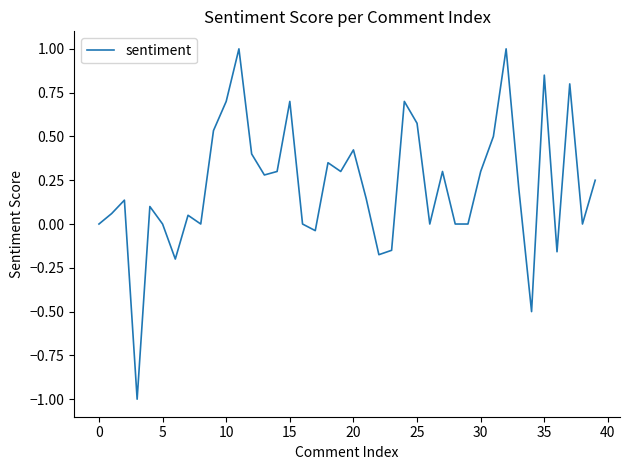

What is the difference between the maximum and minimum values?

2.0